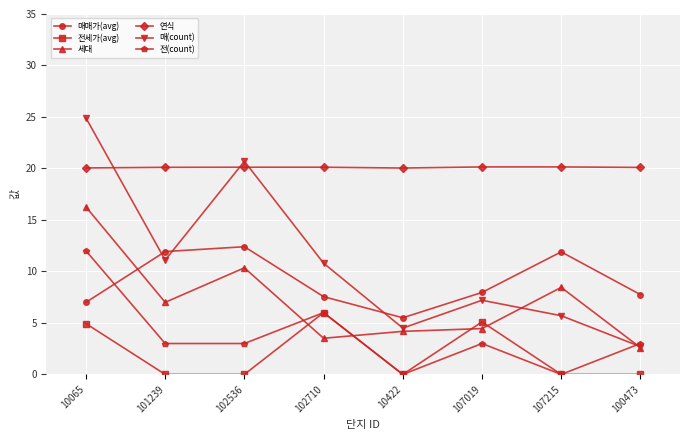

Which series ends up on top after the final intersection of 연식 and 매(count)?

연식